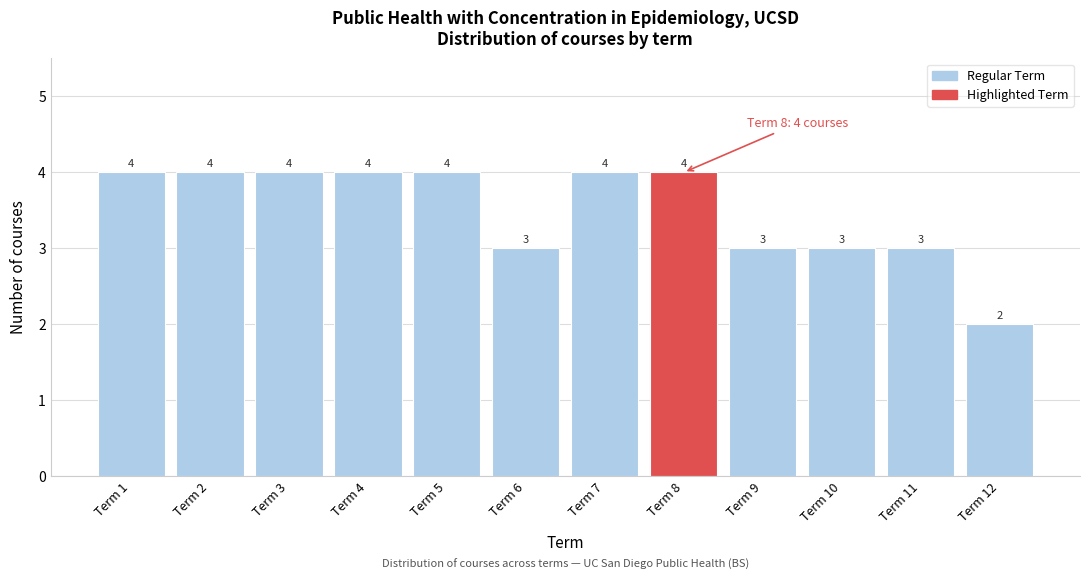

Reading left to right, list all the values displayed in this chart.

4	4	4	4	4	3	4	4	3	3	3	2